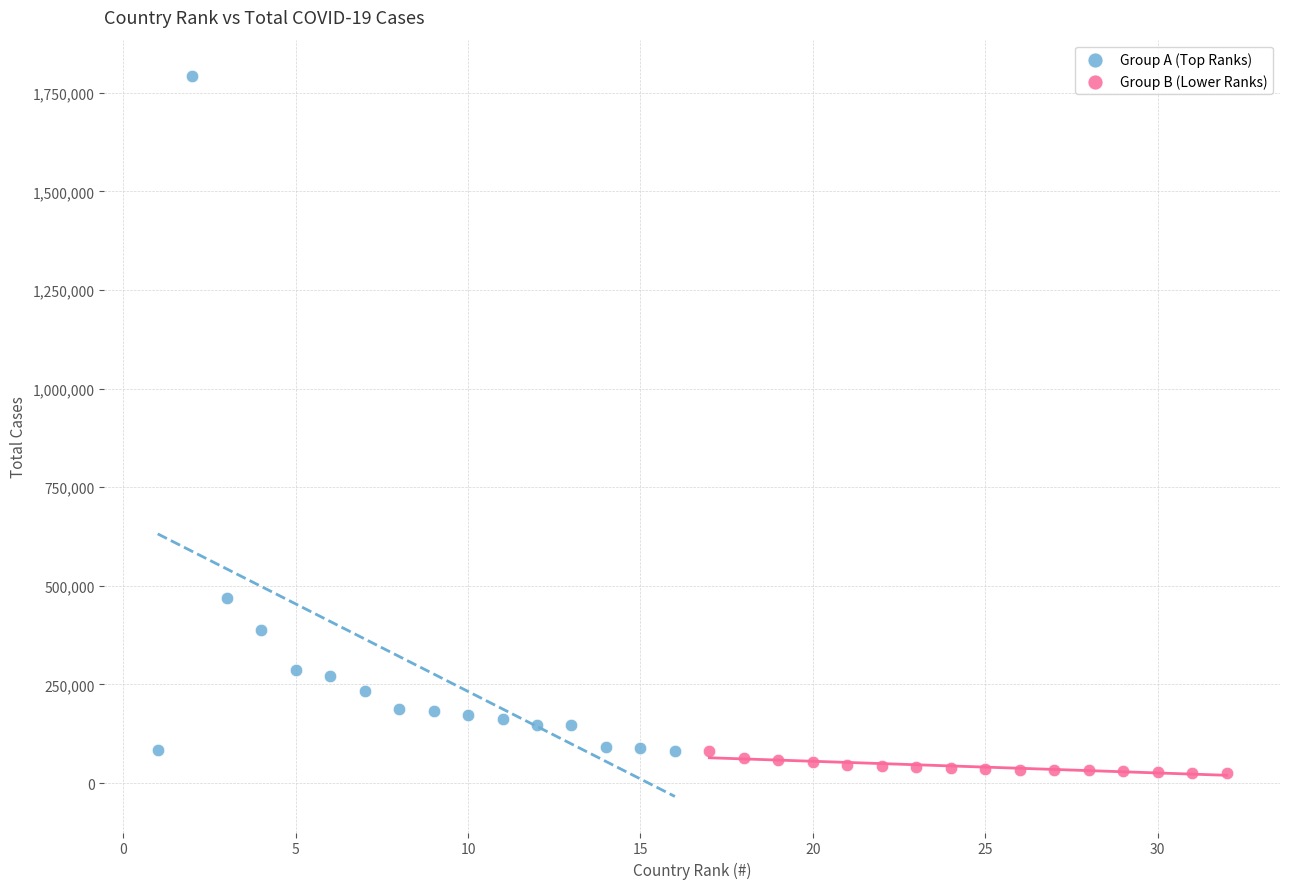

Which series has the largest Y range (max minus min)?

Group A (Top Ranks)